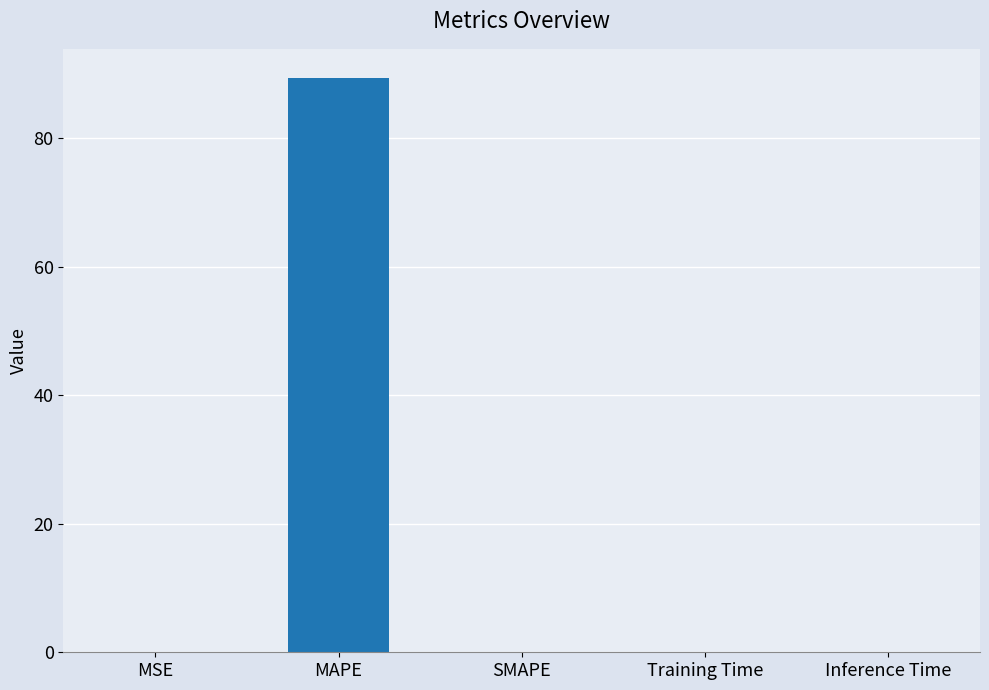

What is the greatest value displayed?

89.5